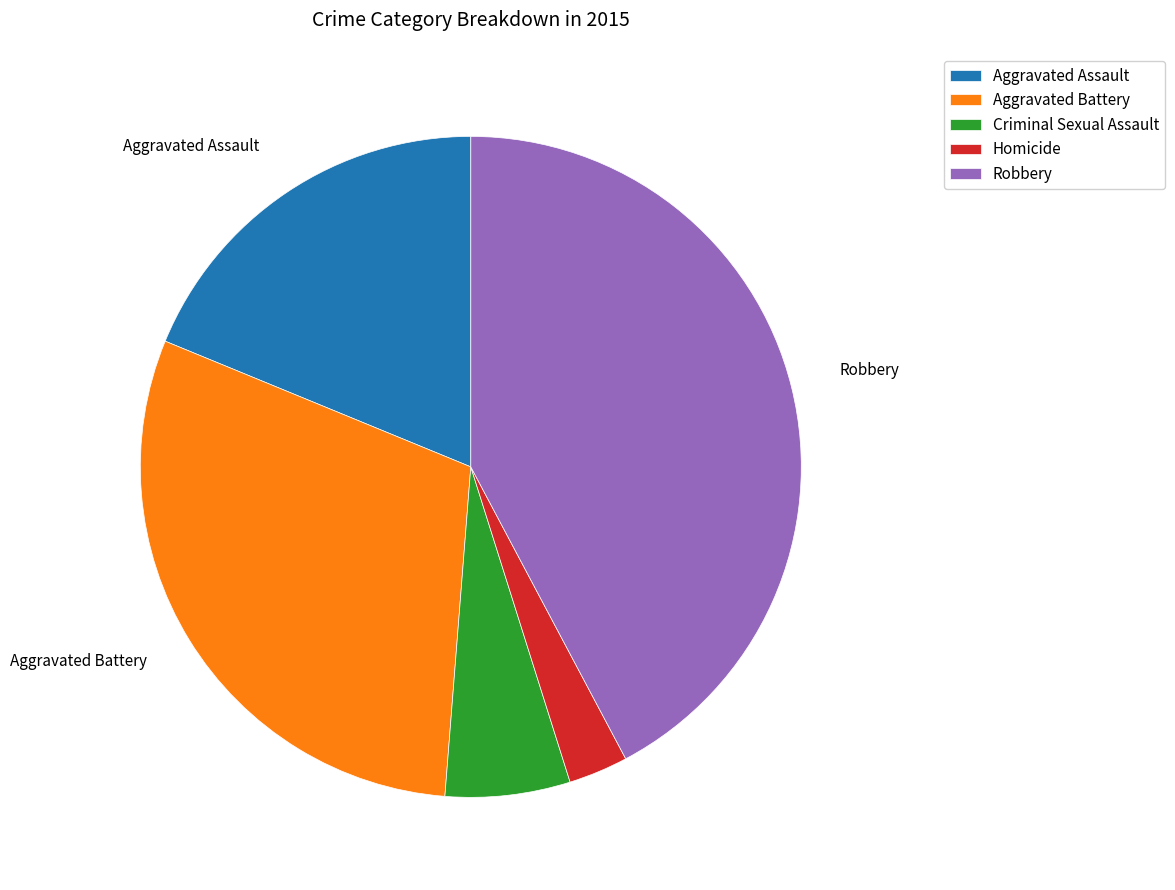

Combined, do Aggravated Battery and Robbery account for over 50%?

Yes